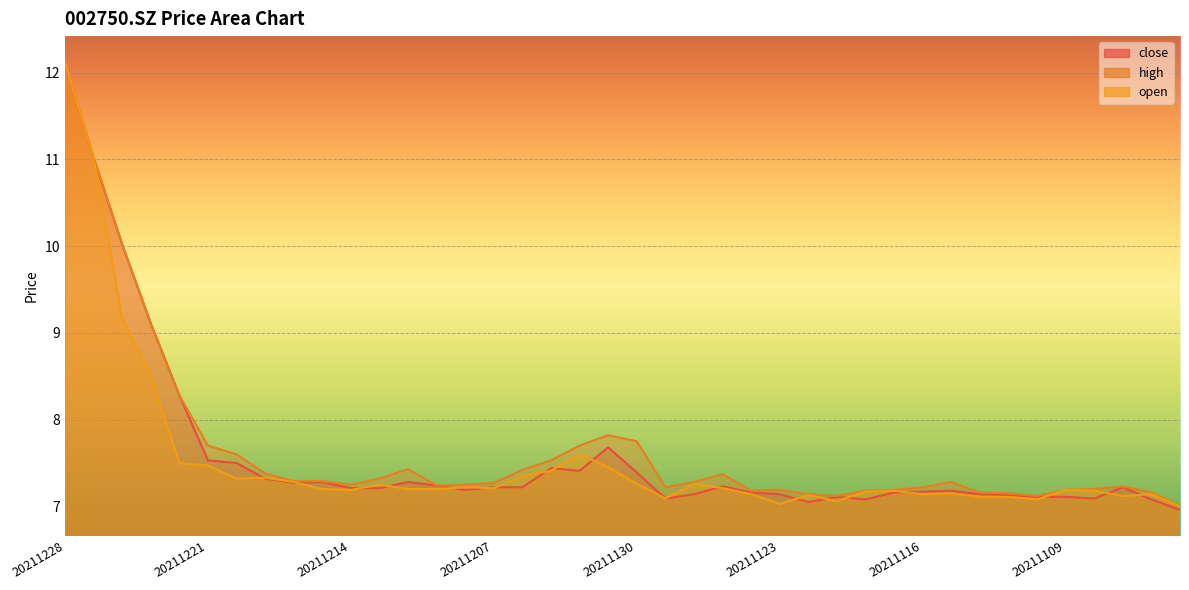

What is the sum of the close values at 20211104 and 20211208?

14.3